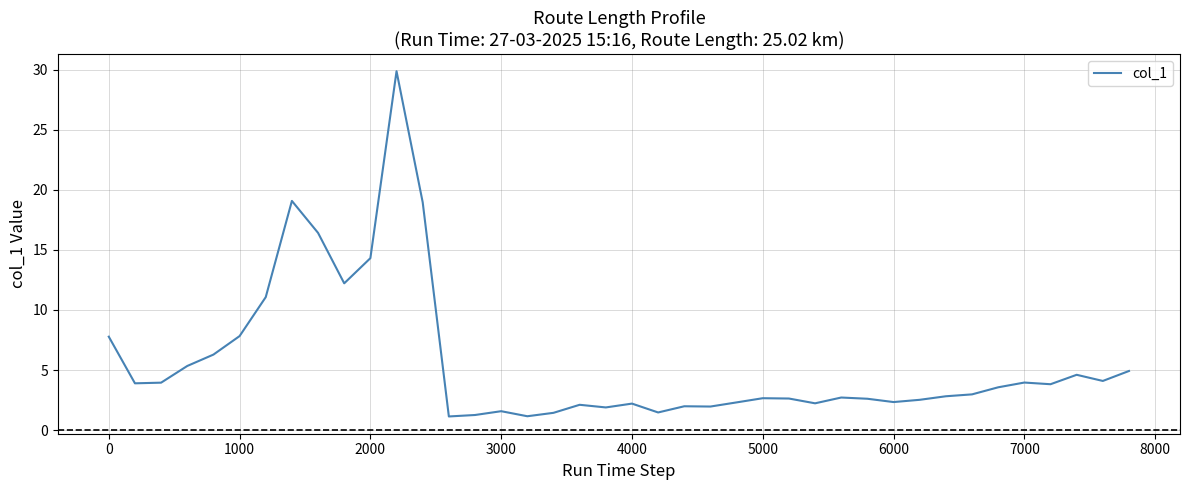

What is the difference between the maximum and minimum values?

28.7